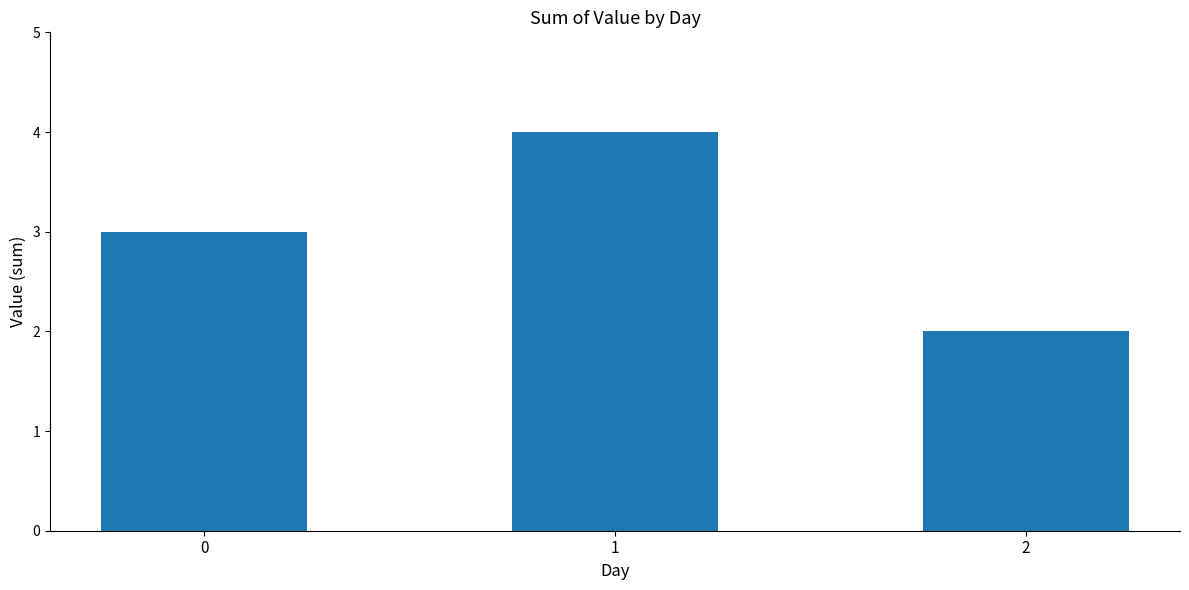

What is the maximum value shown in the chart?

4